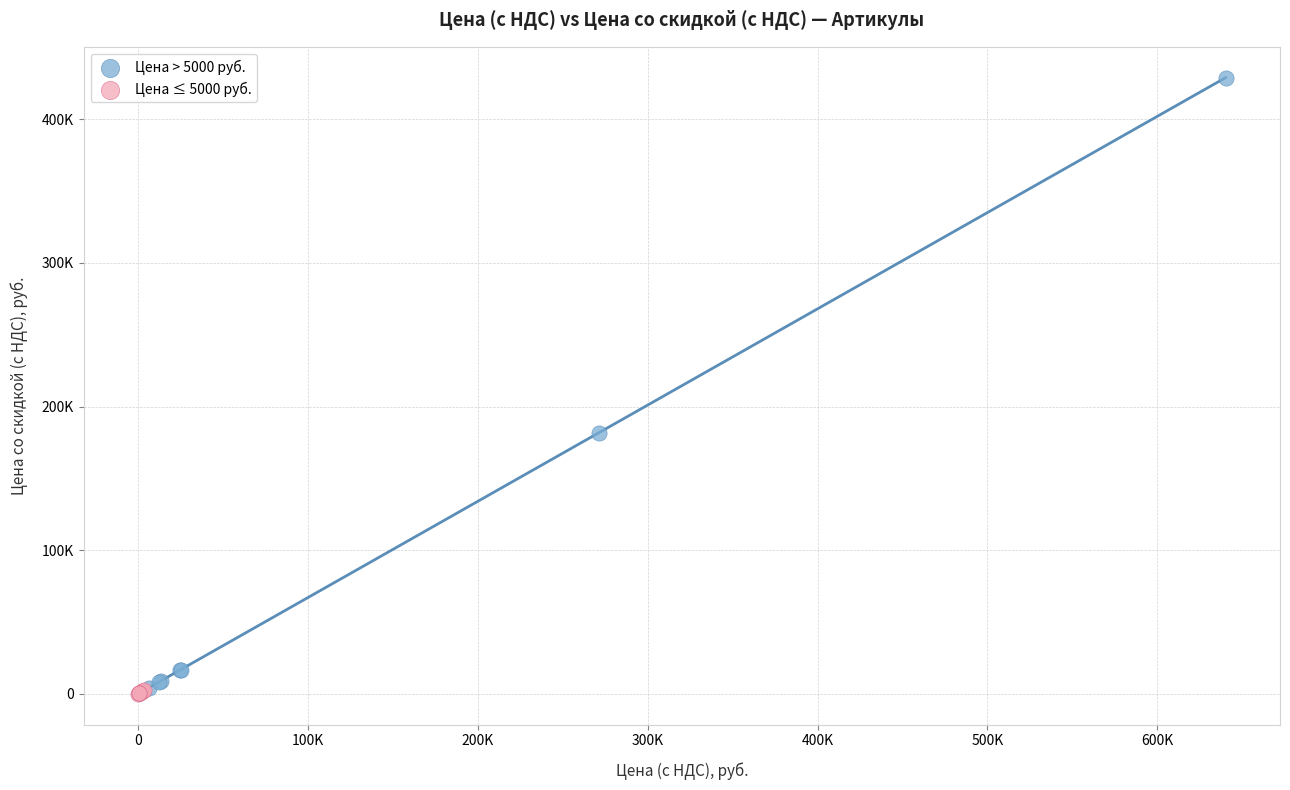

Which series reaches the minimum Y coordinate?

Цена ≤ 5000 руб.